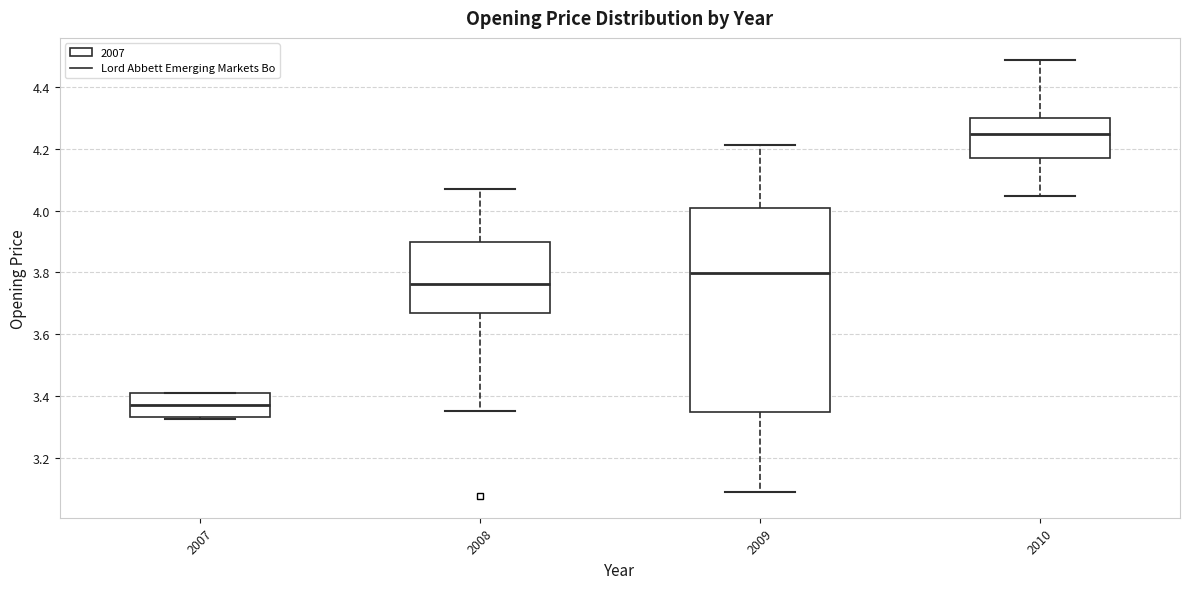

Where is the upper edge of the box at x = 2008 on the y-axis? The values are not printed on the chart, so give them approximately, as read against the axis.

3.90